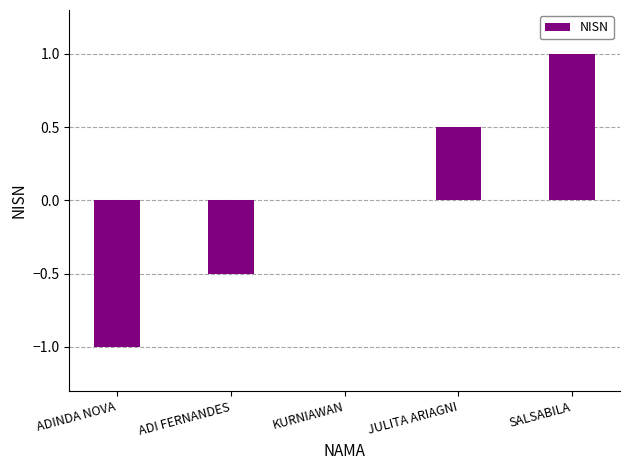

Which category has the highest value across all series?

SALSABILA